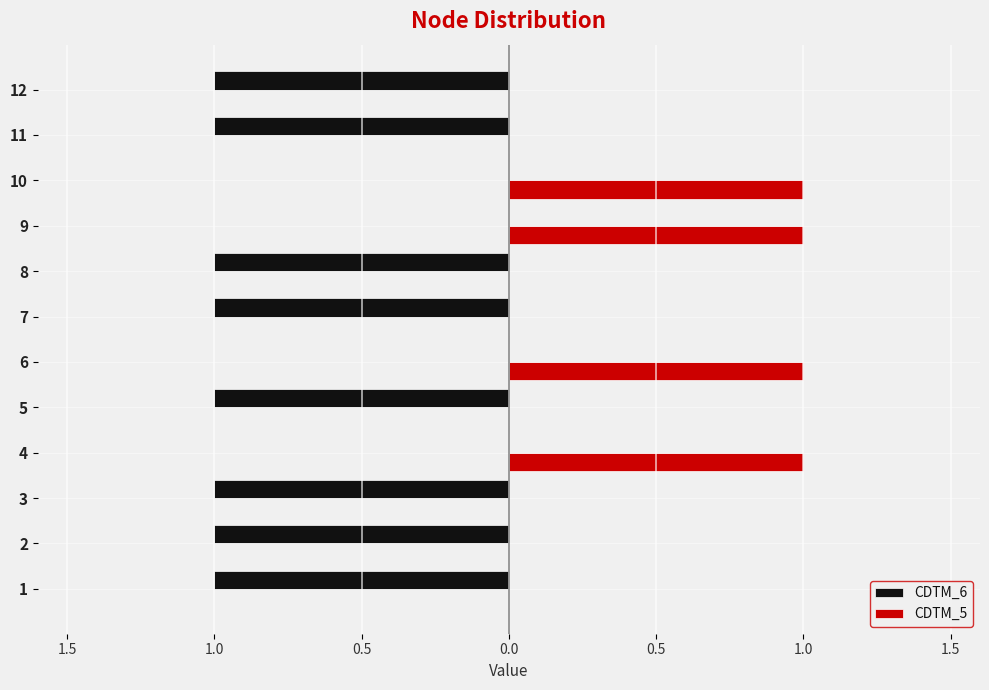

What are all the series names shown in the legend?

CDTM_6, CDTM_5